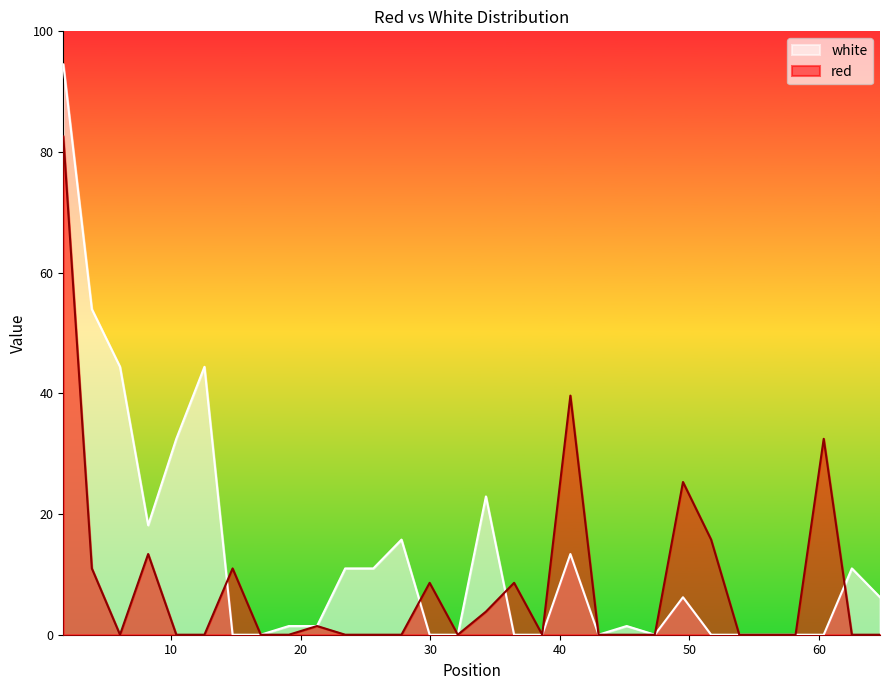

How many data points in white are above 1?

17